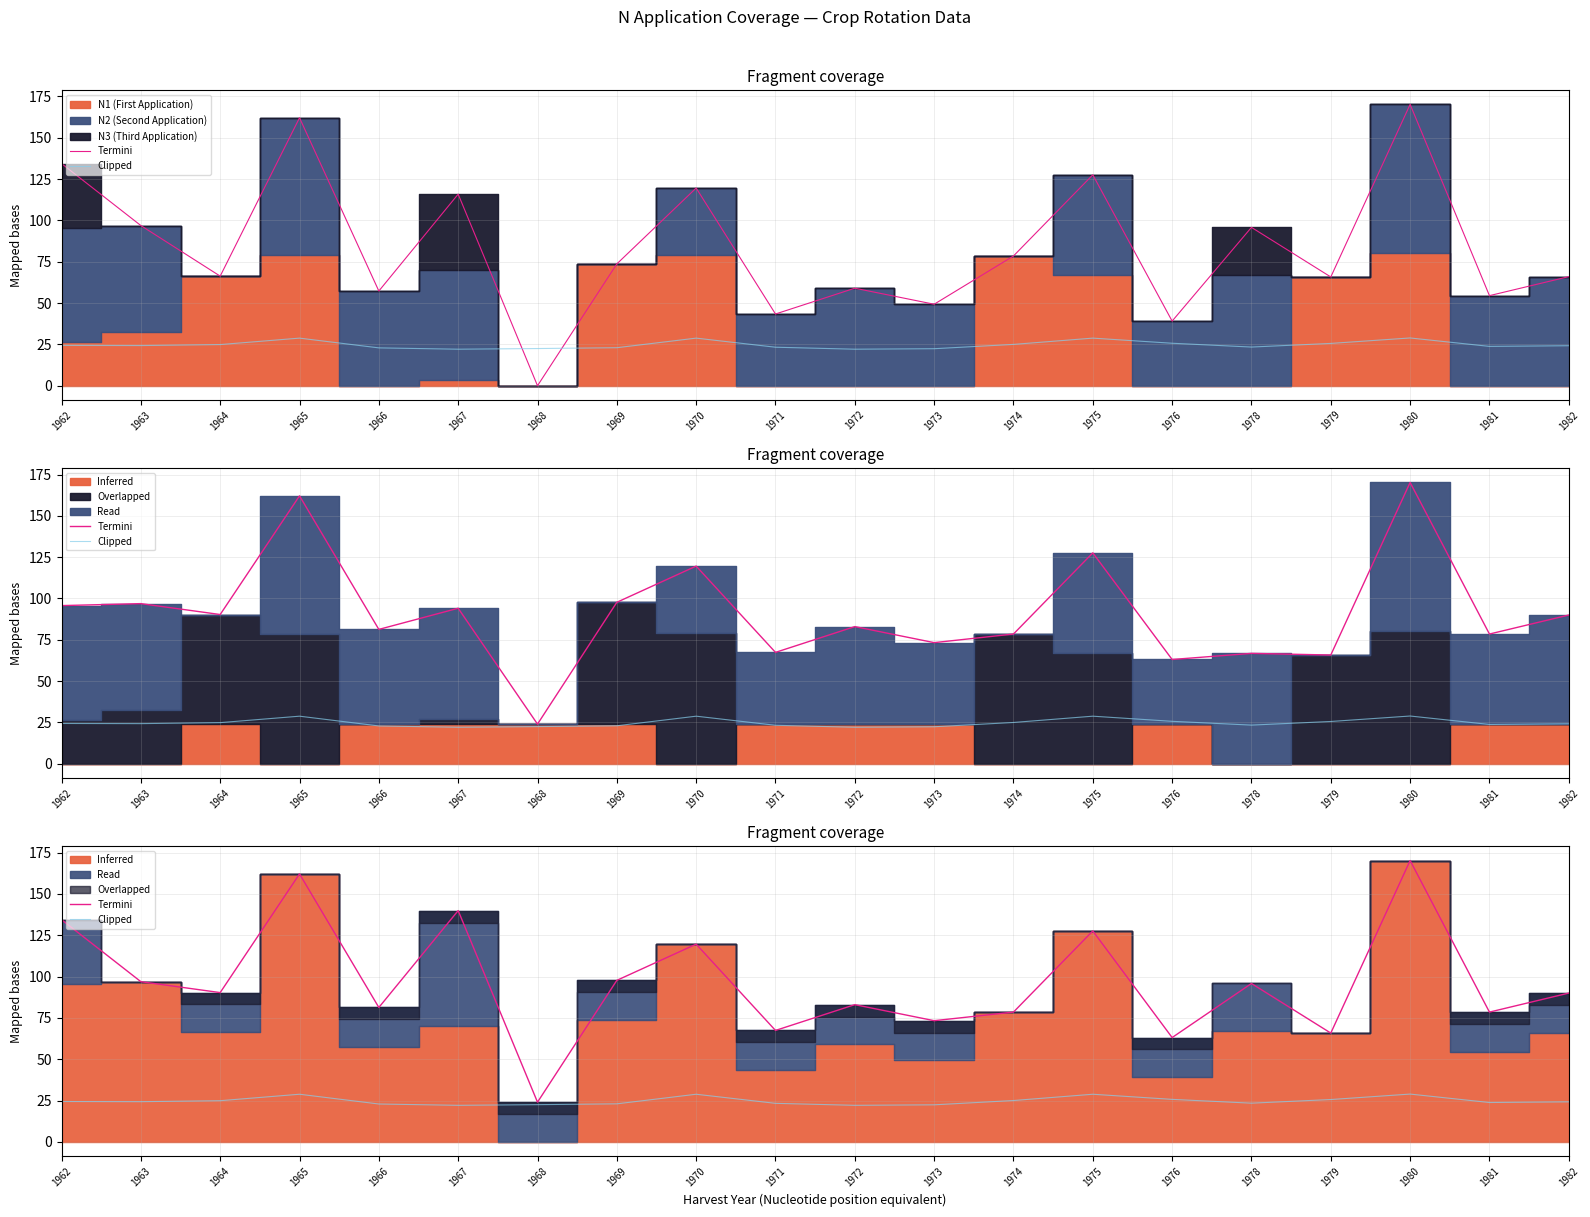

How many interior local peaks does the Termini series have?

7